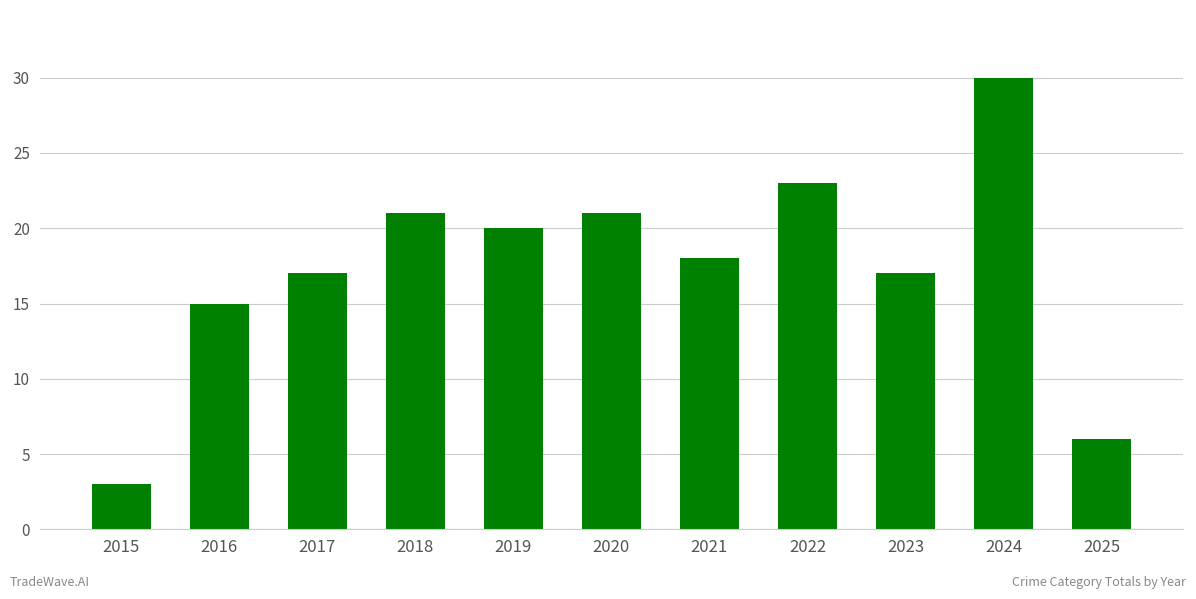

Reading left to right, extract all data points from this chart.

3	15	17	21	20	21	18	23	17	30	6